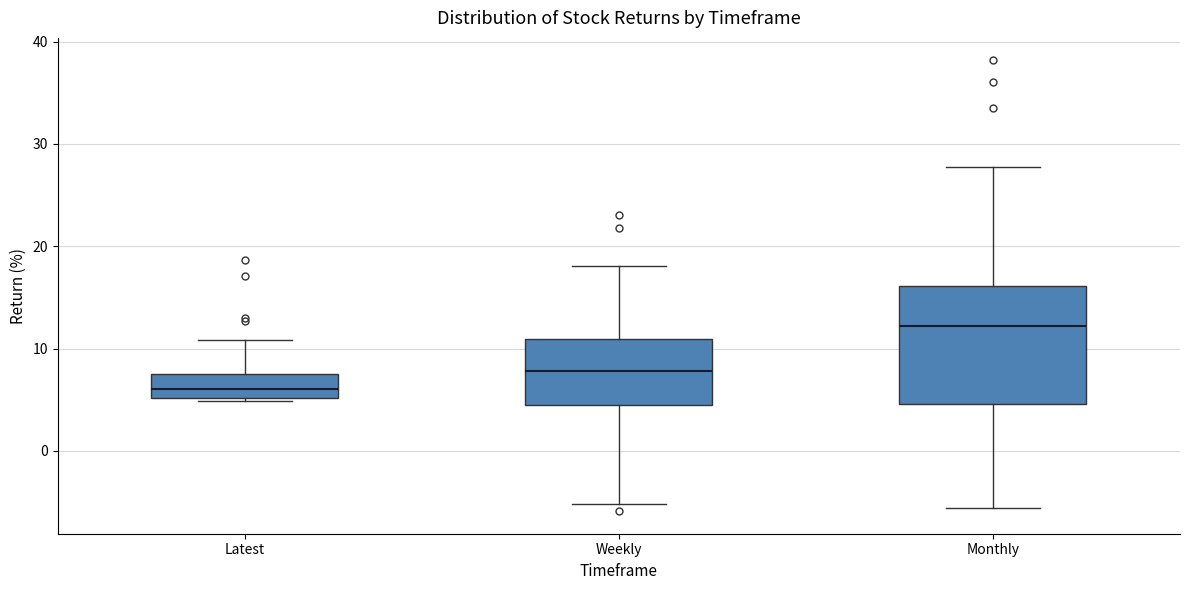

Reading left to right, transcribe this box plot: for each box, give where its median line is, the range the box spans, and where its two whiskers end, as read against the y-axis. The values are not printed on the chart, so give them approximately, as read against the axis.

Latest: median 6, box 5 to 7, whiskers 5 to 11
Weekly: median 8, box 4 to 11, whiskers -5 to 18
Monthly: median 12, box 5 to 16, whiskers -6 to 28